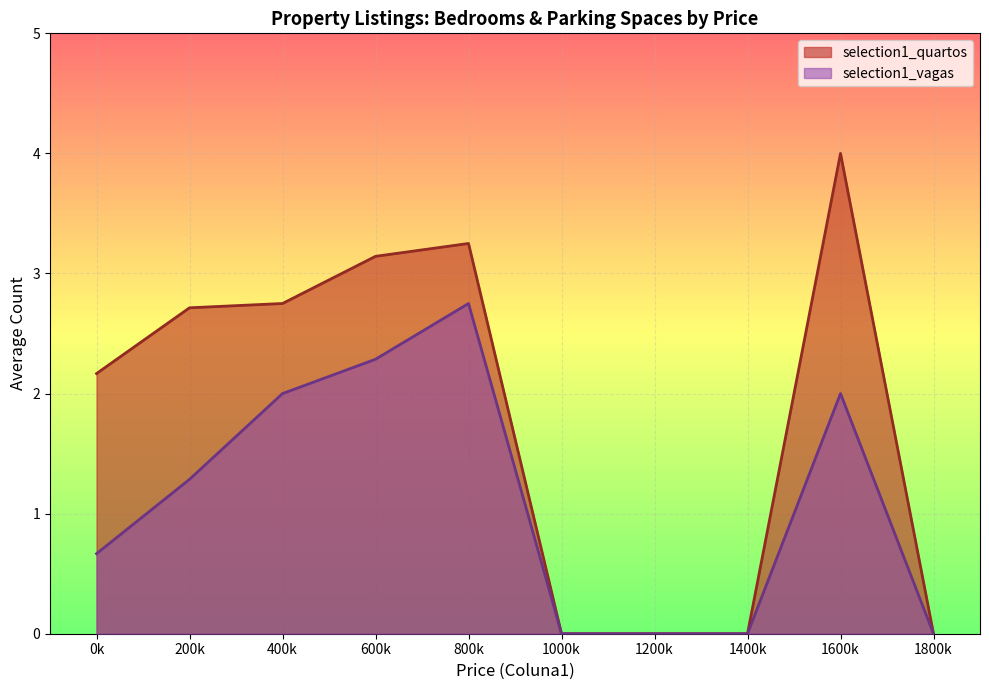

What position from the right is 1800k?

1